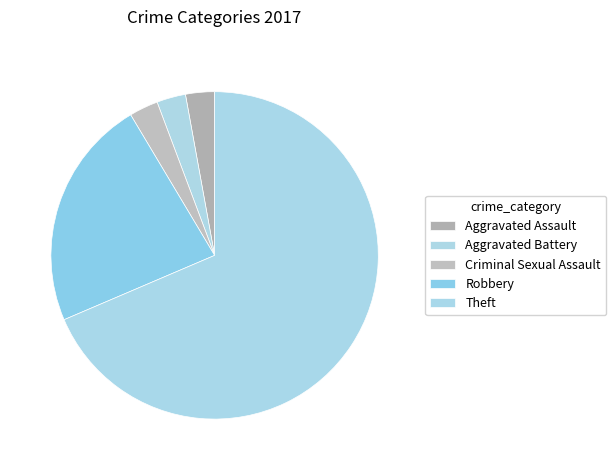

To the nearest percent, what percentage of the pie is Theft?

69%